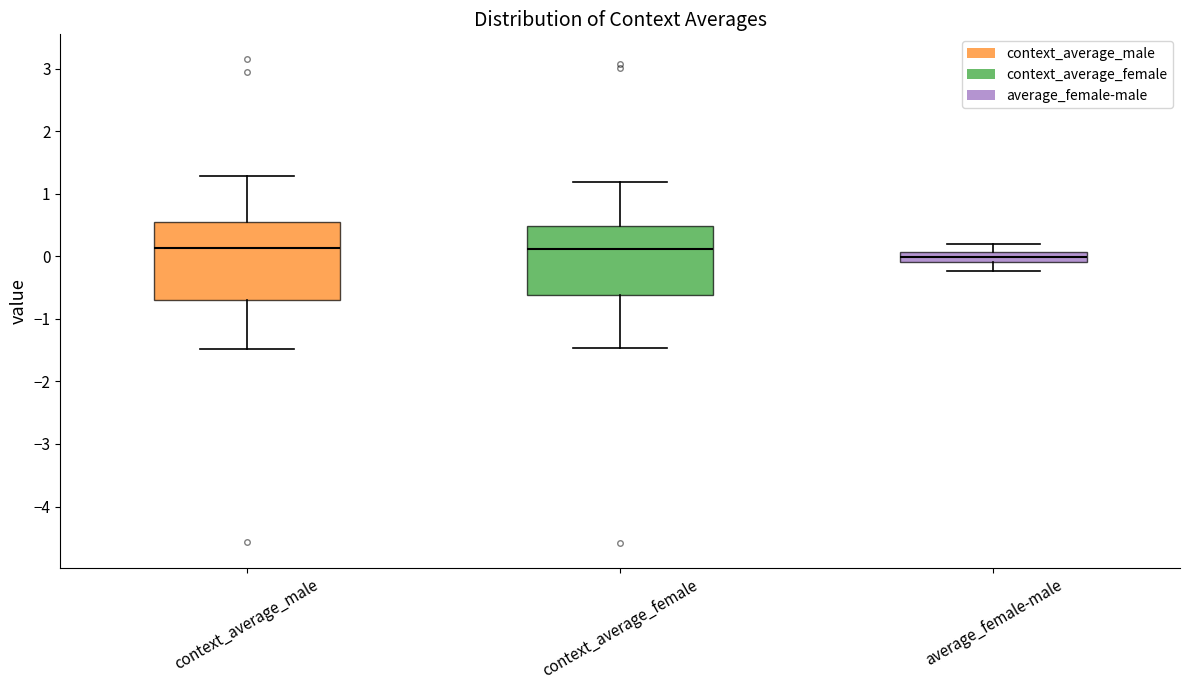

Comparing the boxes themselves (not the whiskers), which one is the tallest?

context_average_male